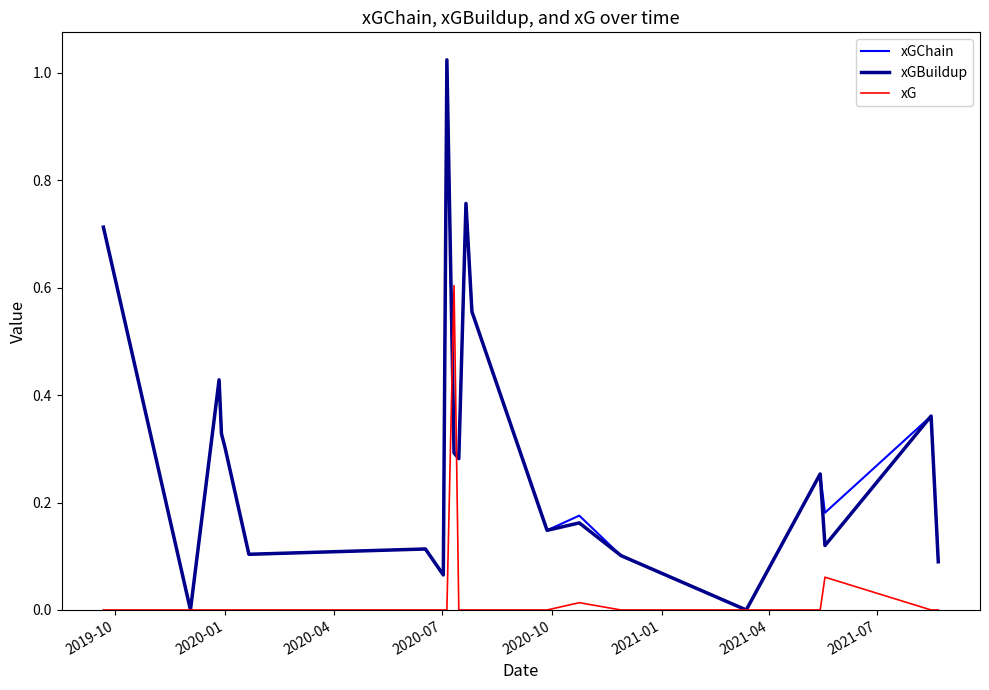

How many times do xG and xGChain cross each other?

2